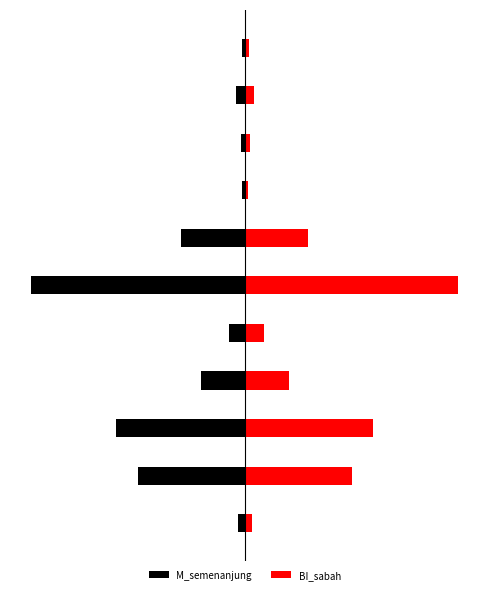

Count the number of data series in this chart.

2